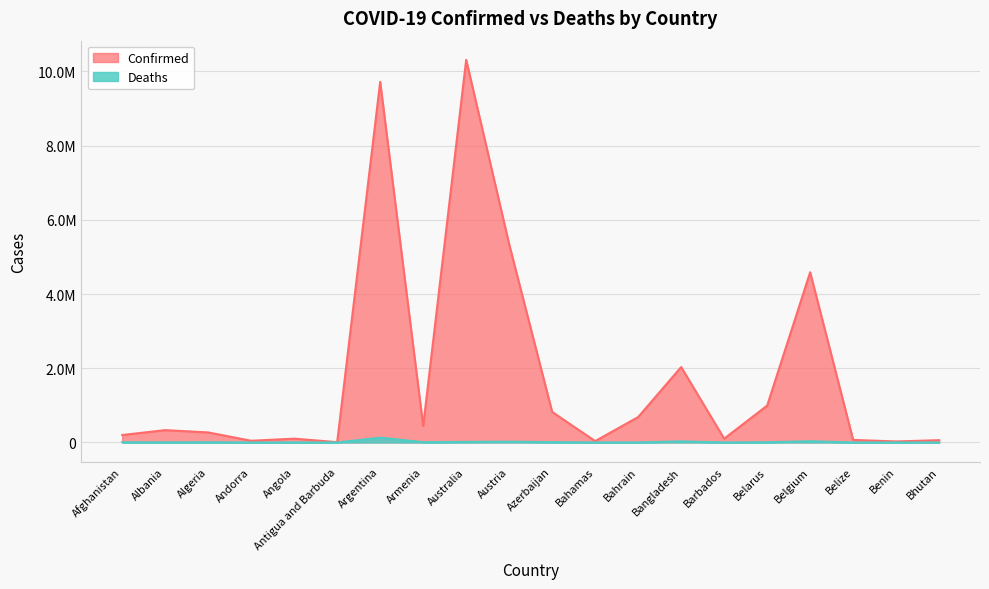

What is the total value across all series at Benin?

27945